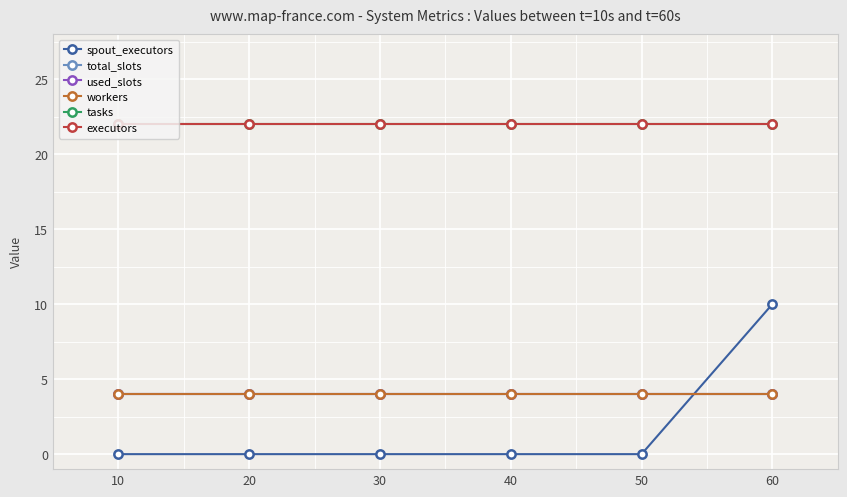

How many lines are shown in the chart?

6